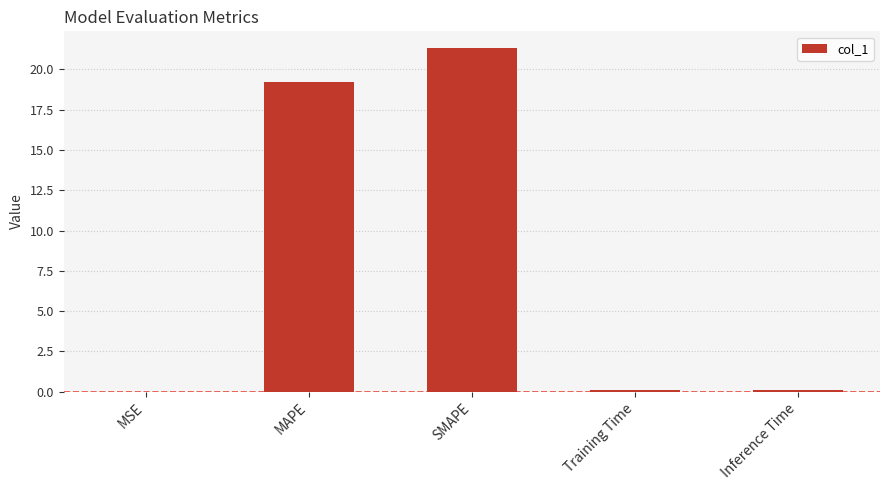

At which label is the value closest to 10?

MAPE